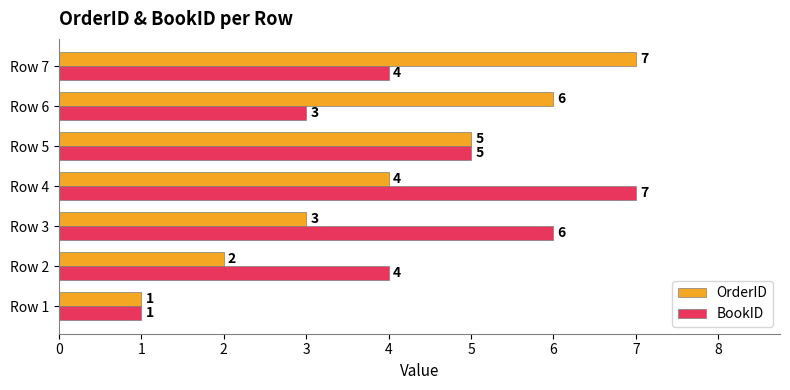

The BookID series shows 2 at Row 3. True or false?

False